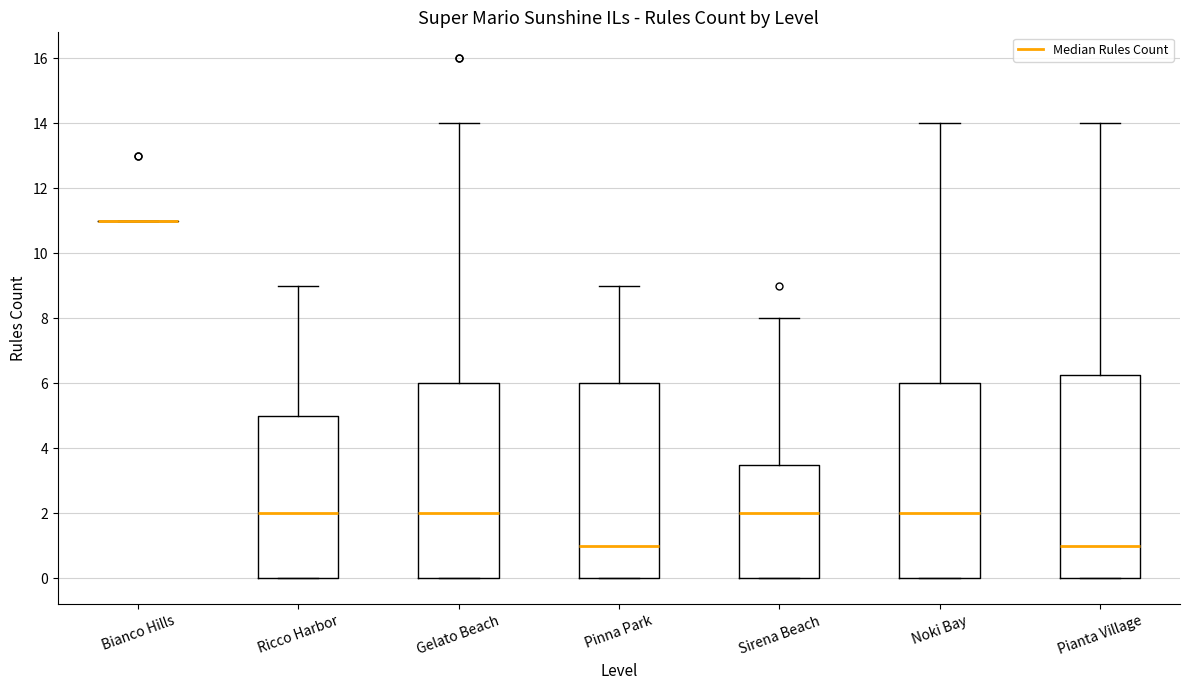

Reading left to right, transcribe this box plot: for each box, give where its median line is, the range the box spans, and where its two whiskers end, as read against the y-axis. The values are not printed on the chart, so give them approximately, as read against the axis.

Bianco Hills: box collapsed to a line at 11.0, whiskers 11.0 to 11.0
Ricco Harbor: median 2.0, box 0.0 to 5.0, whiskers 0.0 to 9.0
Gelato Beach: median 2.0, box 0.0 to 6.0, whiskers 0.0 to 14.0
Pinna Park: median 1.0, box 0.0 to 6.0, whiskers 0.0 to 9.0
Sirena Beach: median 2.0, box 0.0 to 3.6, whiskers 0.0 to 8.0
Noki Bay: median 2.0, box 0.0 to 6.0, whiskers 0.0 to 14.0
Pianta Village: median 1.0, box 0.0 to 6.2, whiskers 0.0 to 14.0